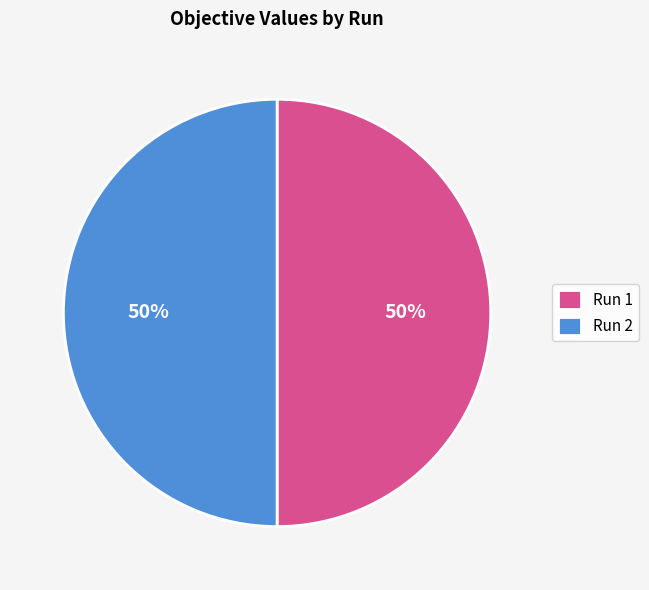

The Run 2 slice represents 50% of the pie. True or false?

True